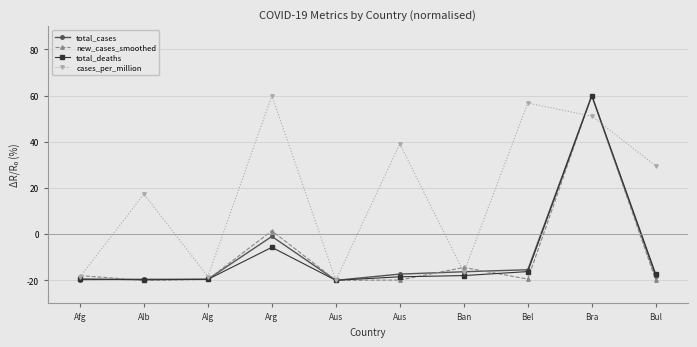

What are all the series names shown in the legend?

total_cases, new_cases_smoothed, total_deaths, cases_per_million